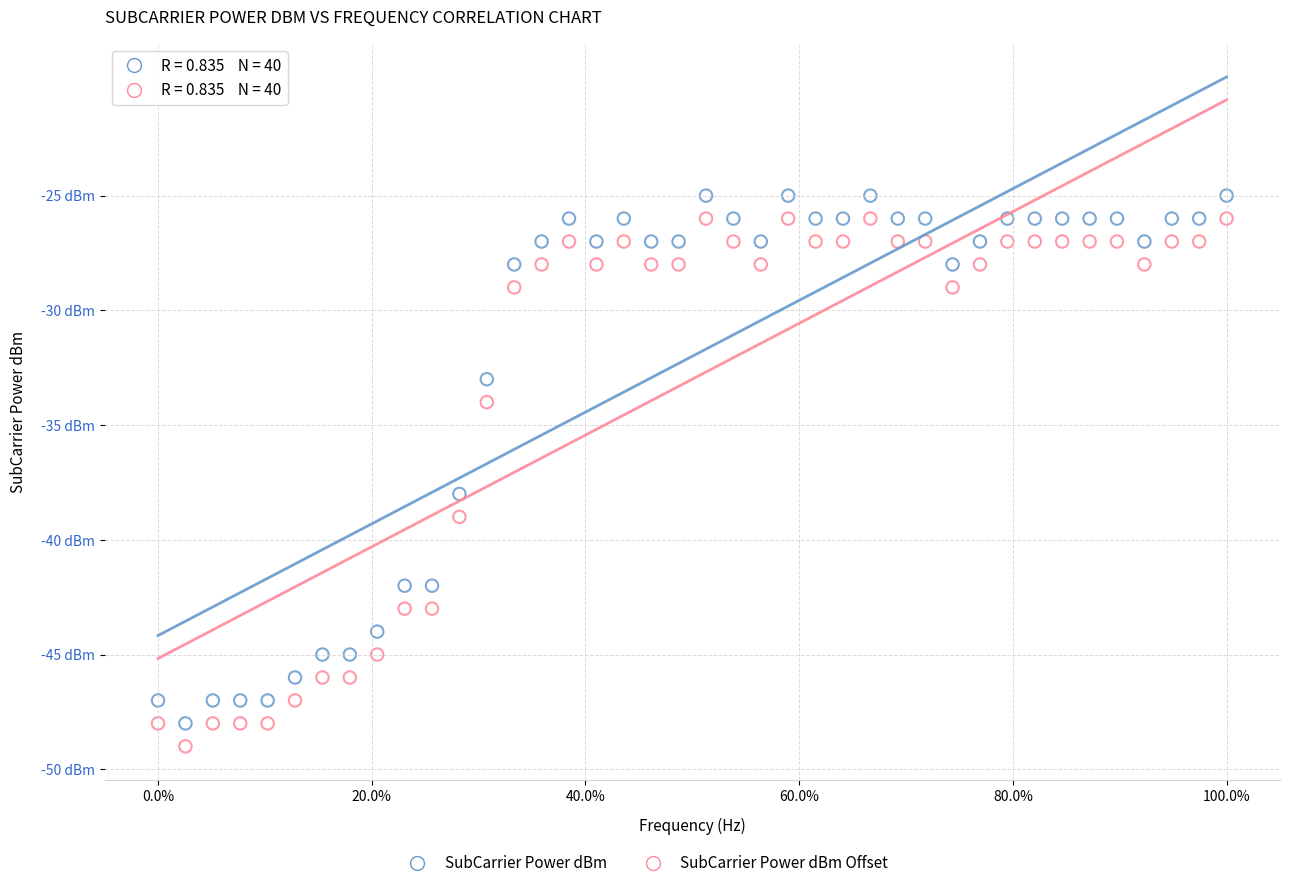

Which series reaches the minimum Y coordinate?

SubCarrier Power dBm Offset